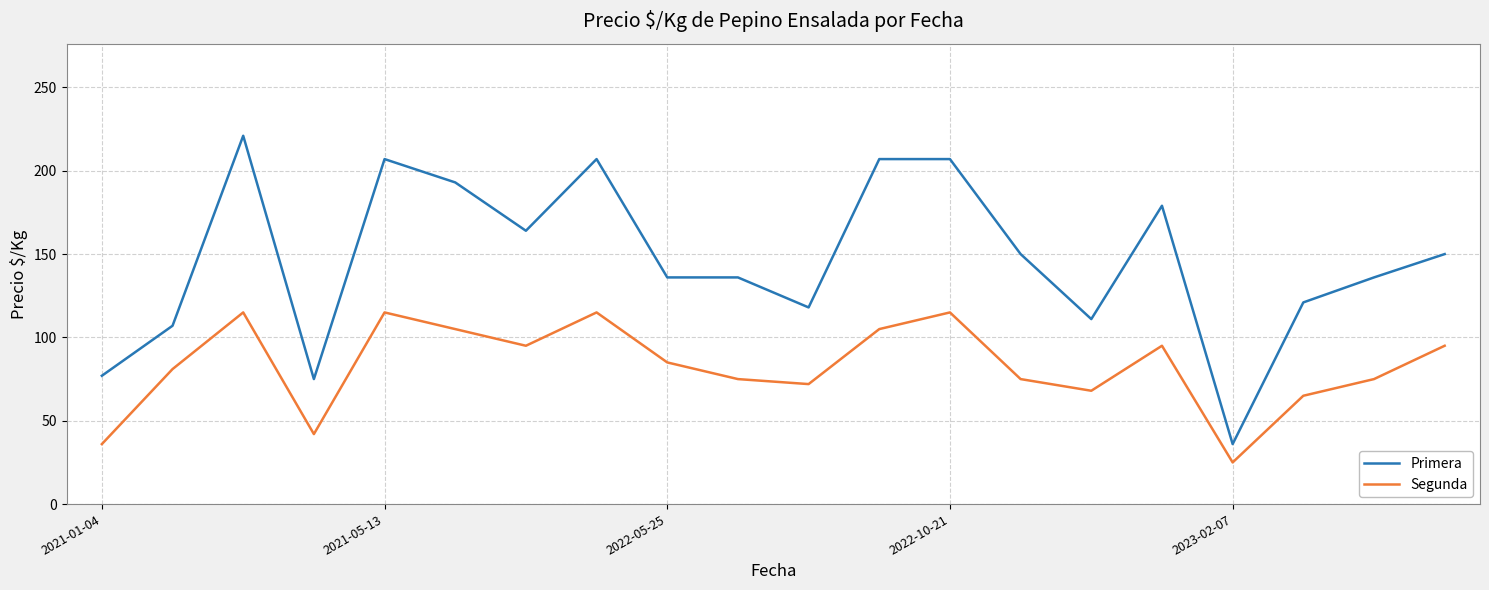

What is the difference between the maximum and minimum values in the Primera series?

185